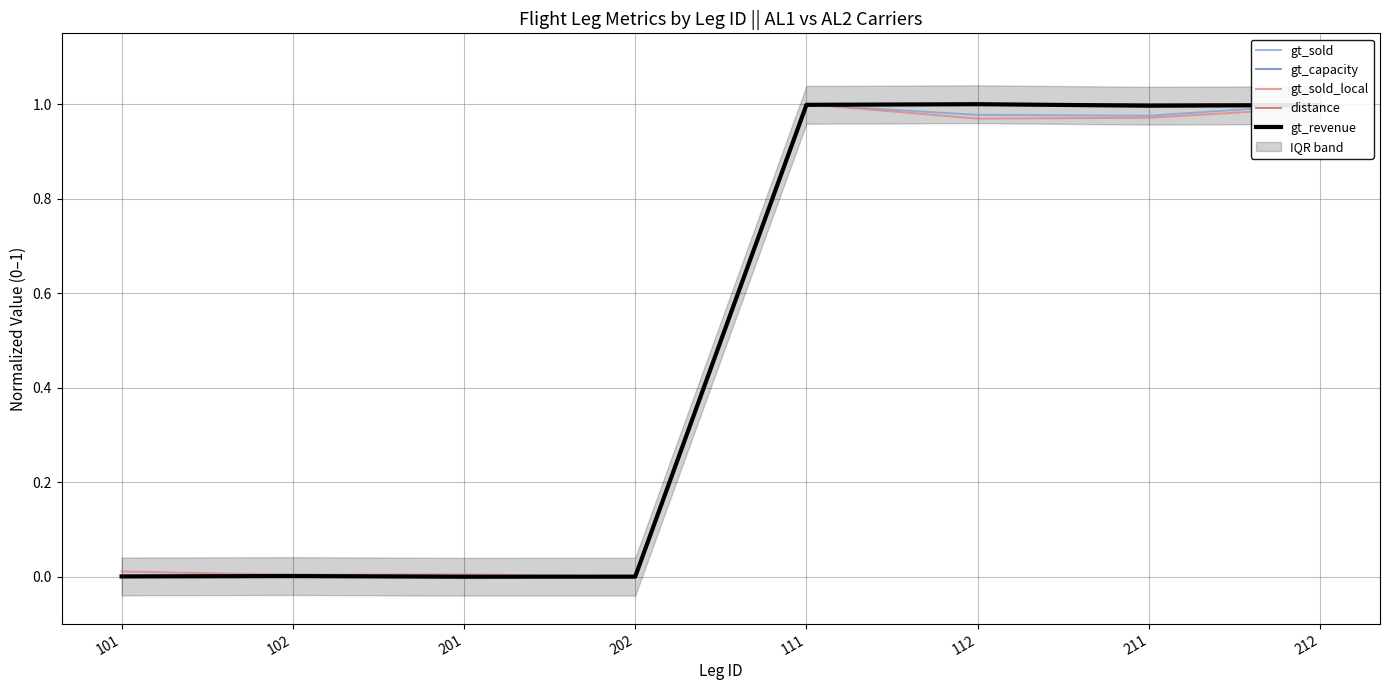

At which category is the sum across all series the highest?

111